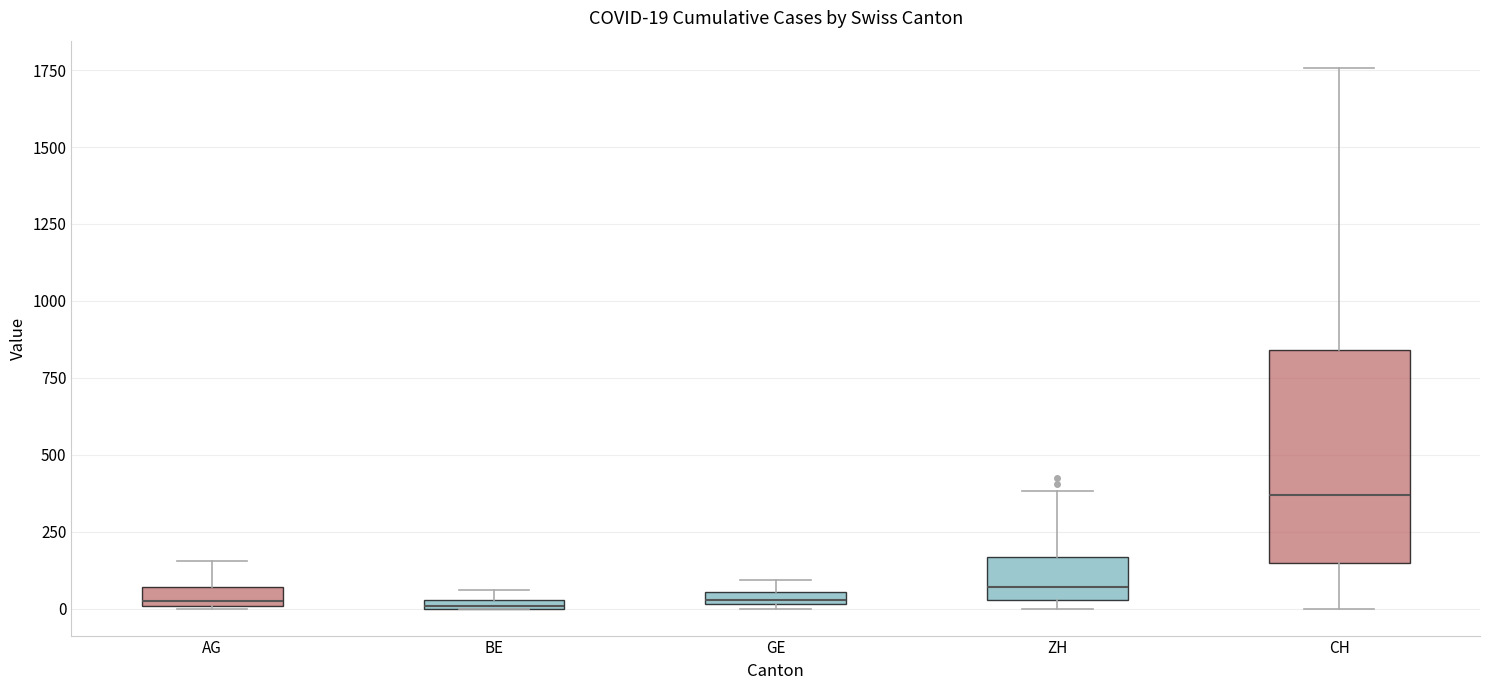

Which box is the tallest, from its lower edge to its upper edge?

CH